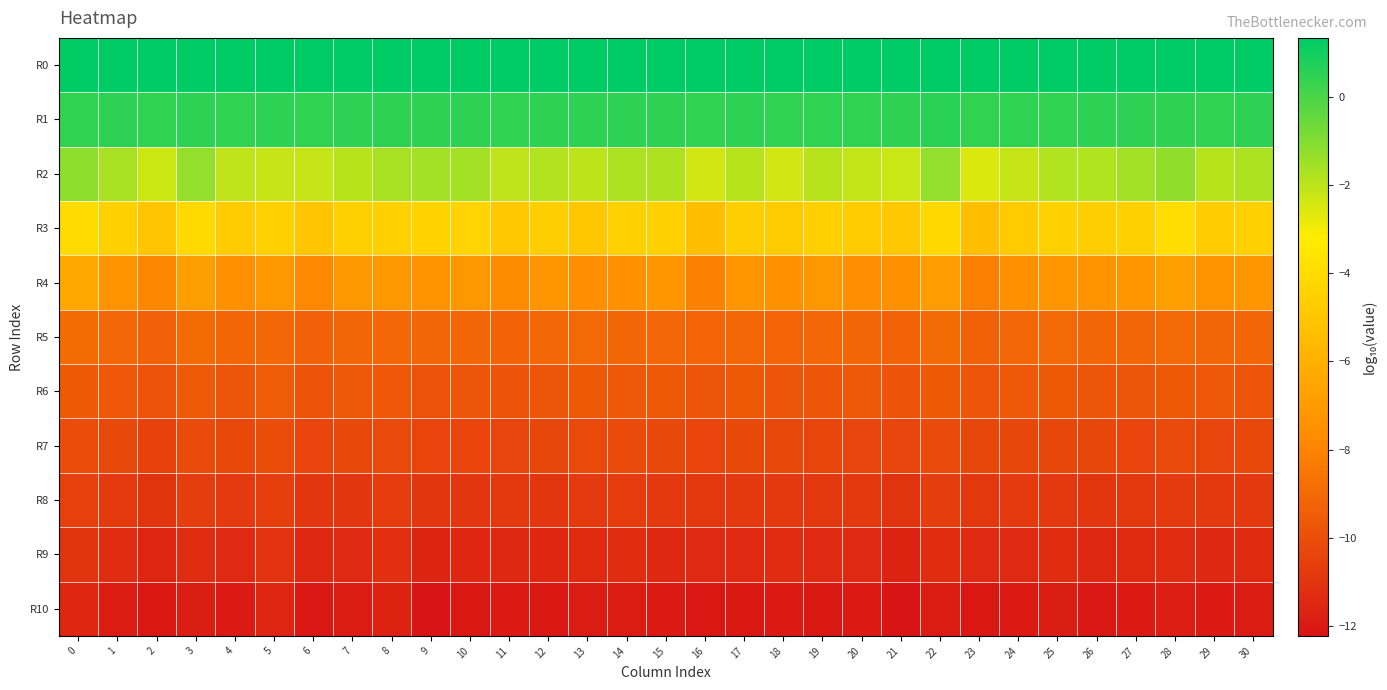

Between 15 and 12, which is larger?

15